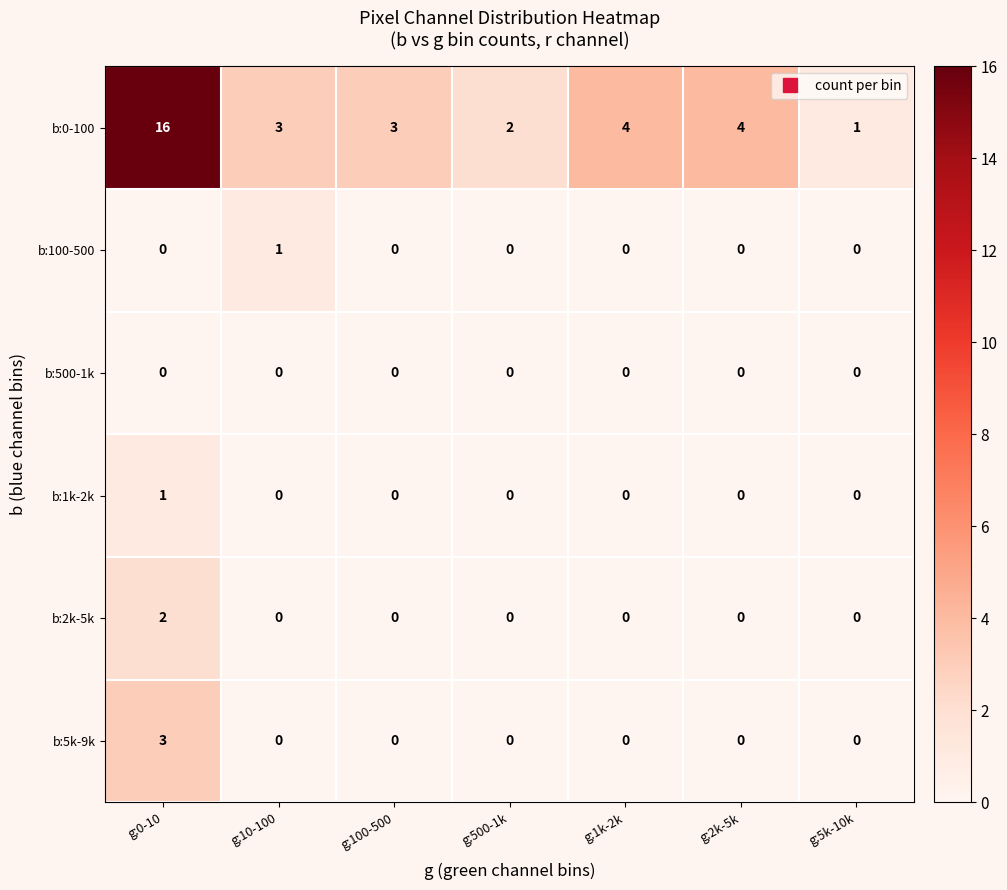

At which label does b:5k-9k reach its peak?

g:0-10